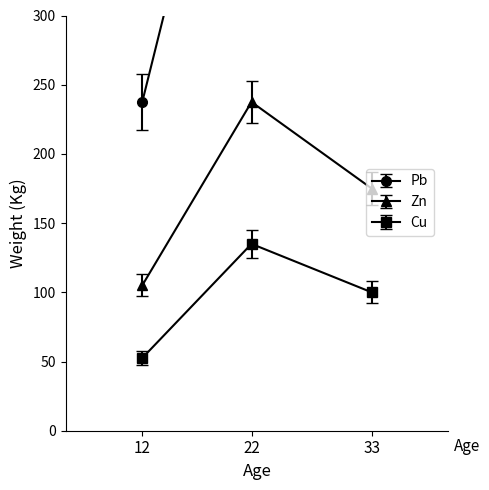

How many values in the Cu series are below 100?

1